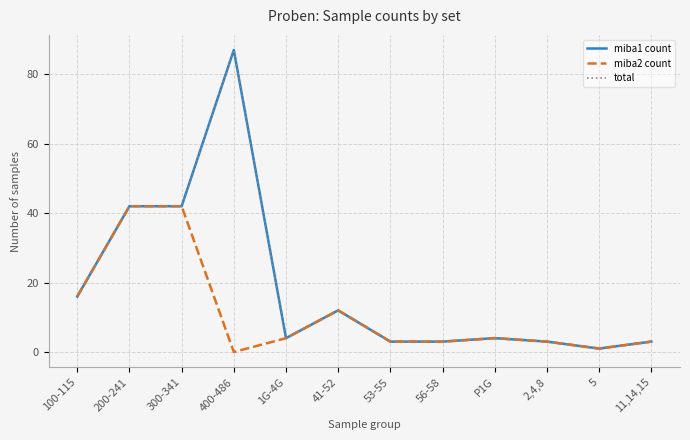

Between 53-55 and 200-241, which is larger?

200-241